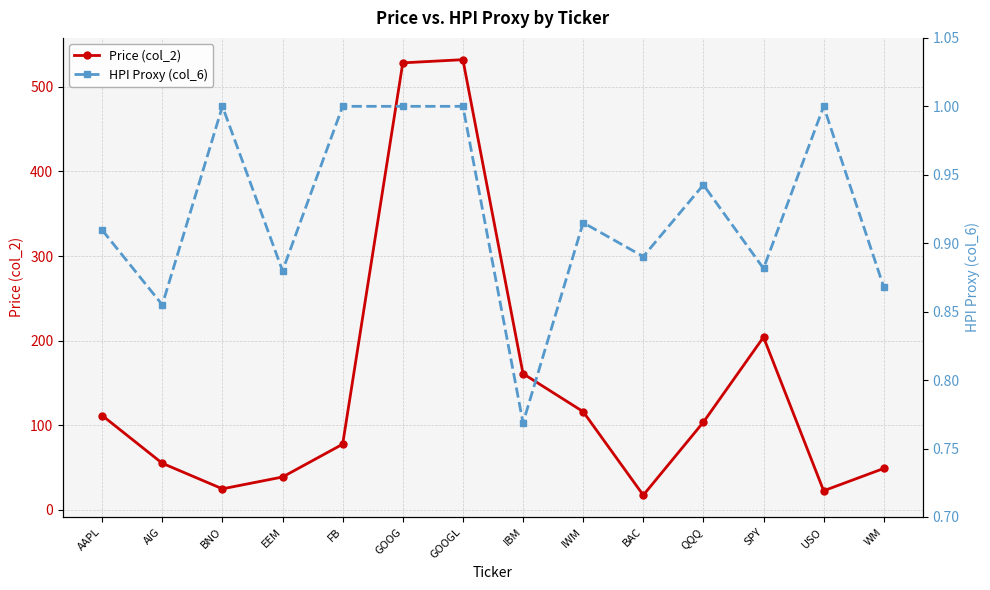

Count the HPI Proxy (col_6) values in the range 0 to 1.

14